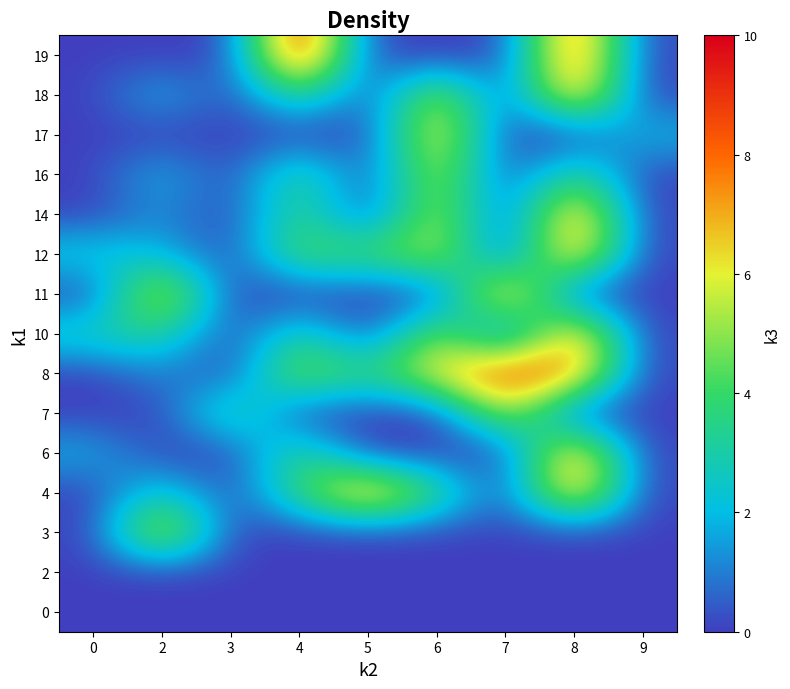

Count the number of categories in the chart.

9